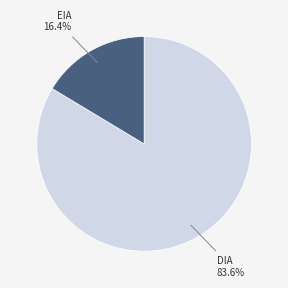

To the nearest percent, what is the difference between the largest and smallest slice percentages?

67%